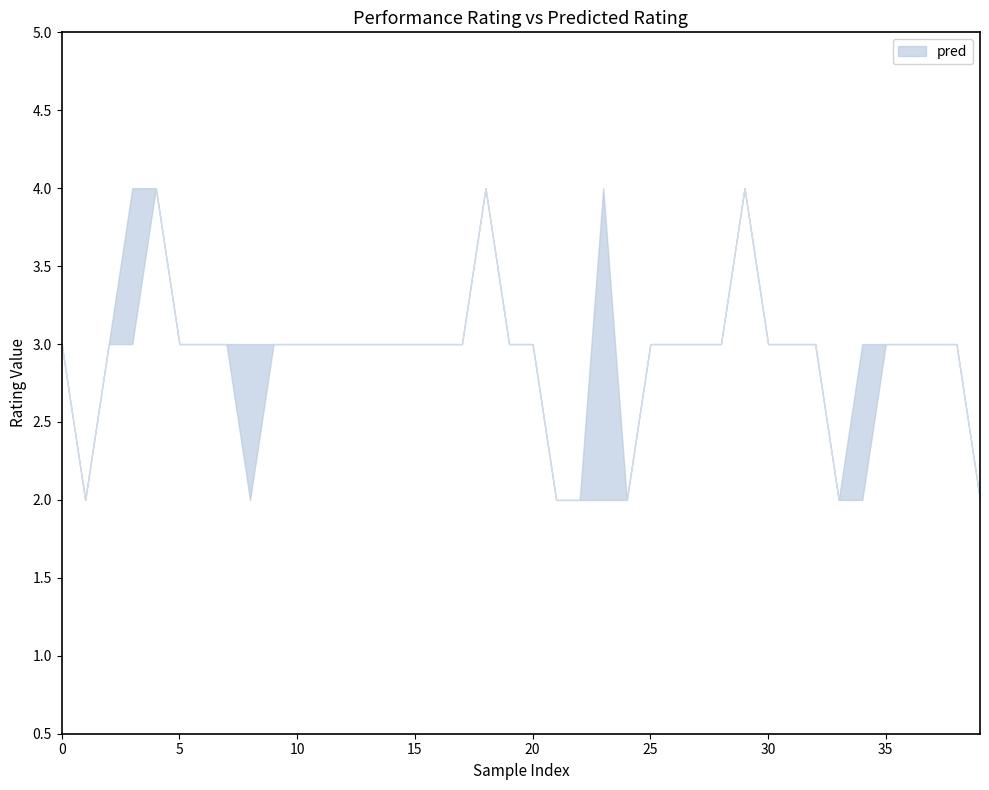

Is this an area chart (filled region under the line)?

No